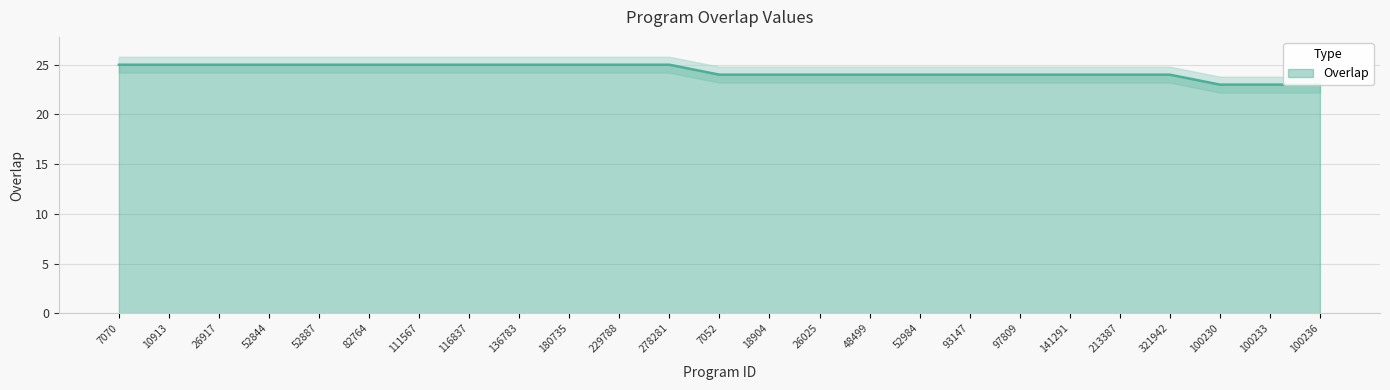

How many lines are shown in the chart?

1